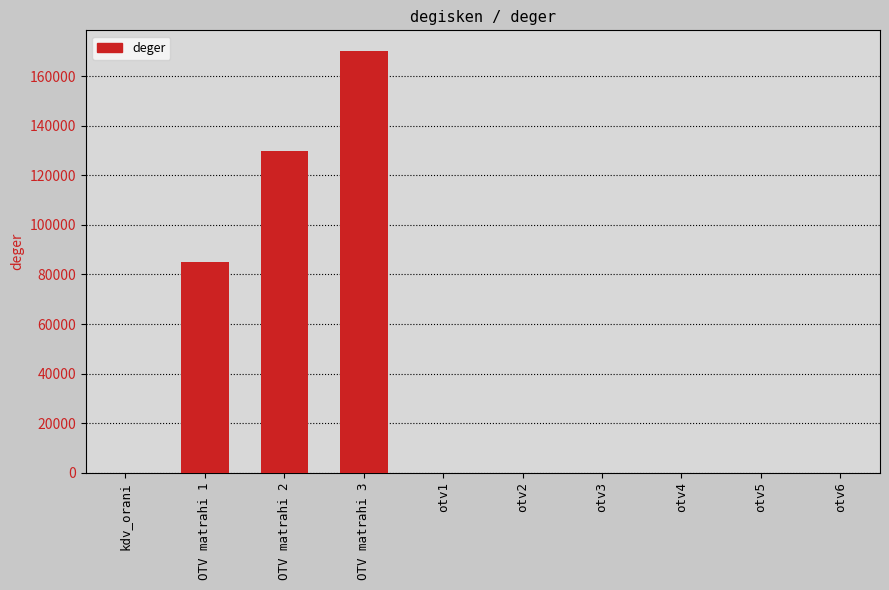

At which label does the data first exceed 1?

OTV matrahi 1